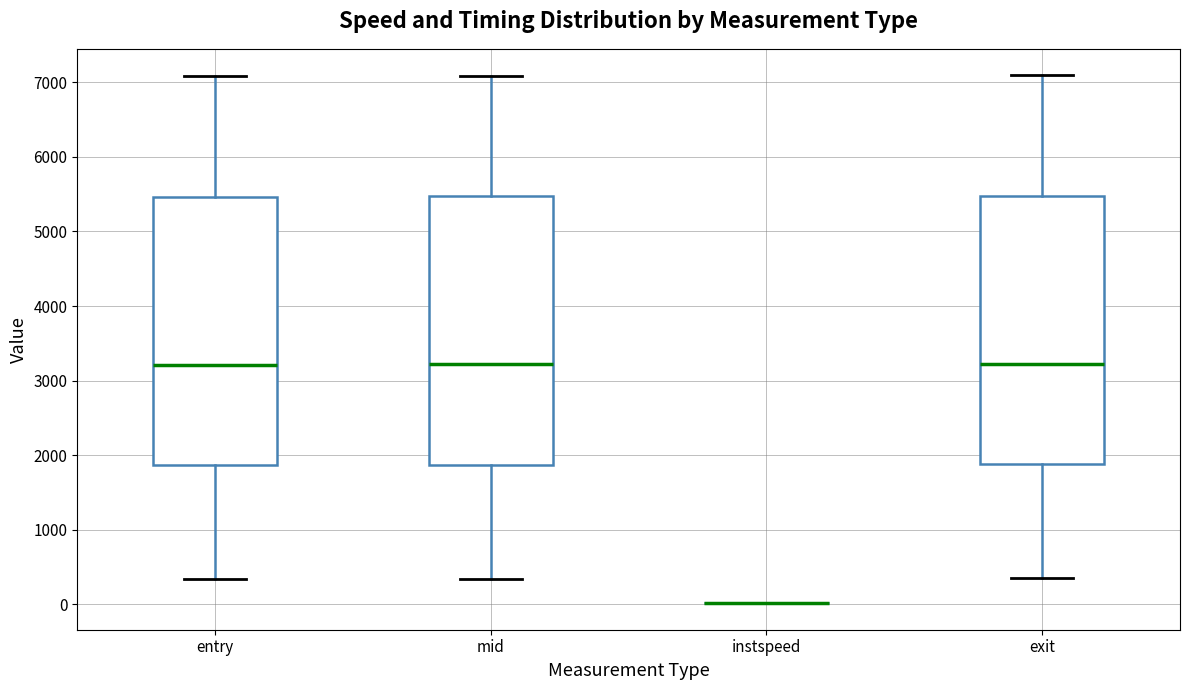

Reading left to right, read every box against the y-axis: the position of its median line, the range the box covers, and the ends of its whiskers. The values are not printed on the chart, so give them approximately, as read against the axis.

entry: median 3200, box 1900 to 5500, whiskers 300 to 7100
mid: median 3200, box 1900 to 5500, whiskers 300 to 7100
instspeed: box collapsed to a line at 0, whiskers 0 to 0
exit: median 3200, box 1900 to 5500, whiskers 300 to 7100